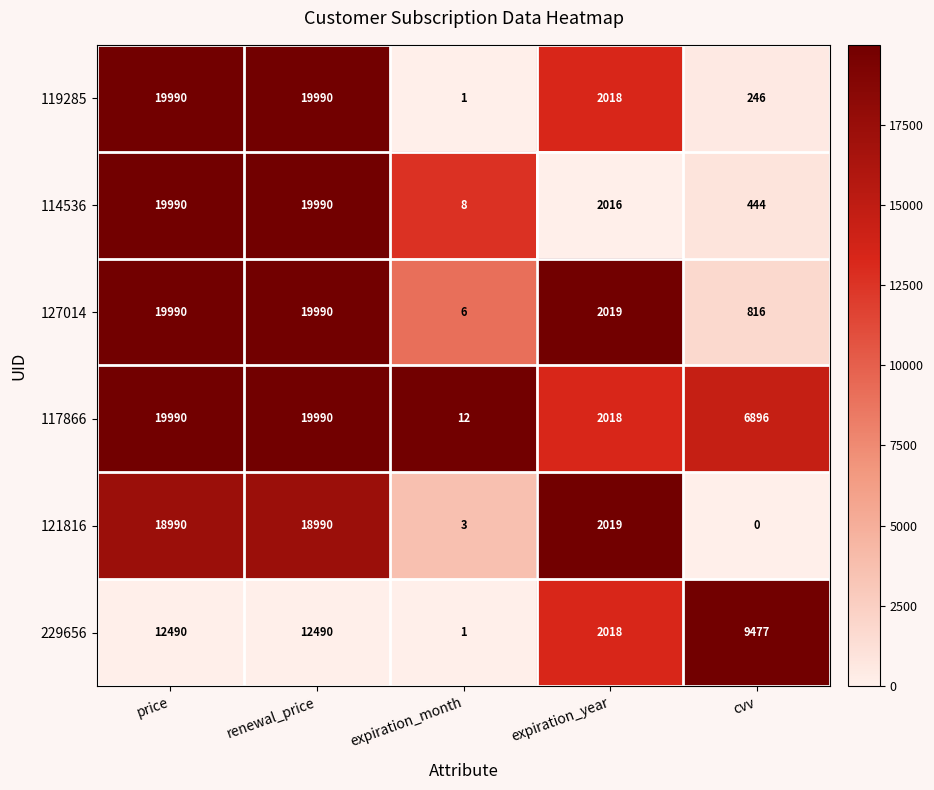

How many values in 121816 are above zero?

4